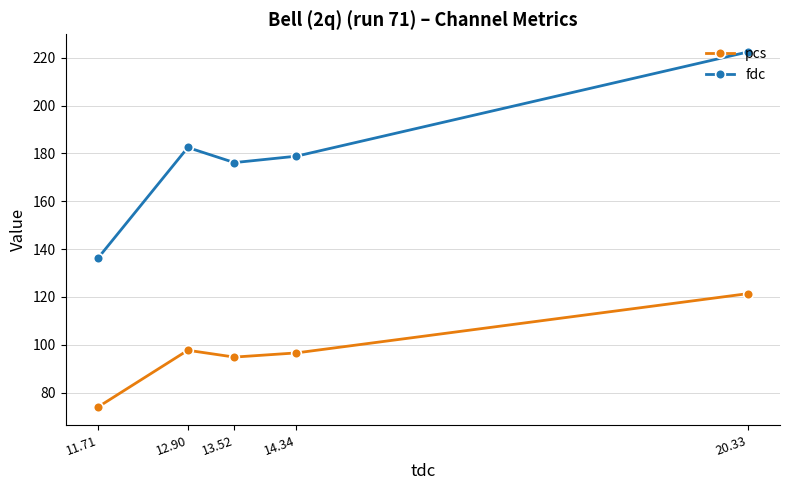

At which label is pcs closest to 97?

14.34